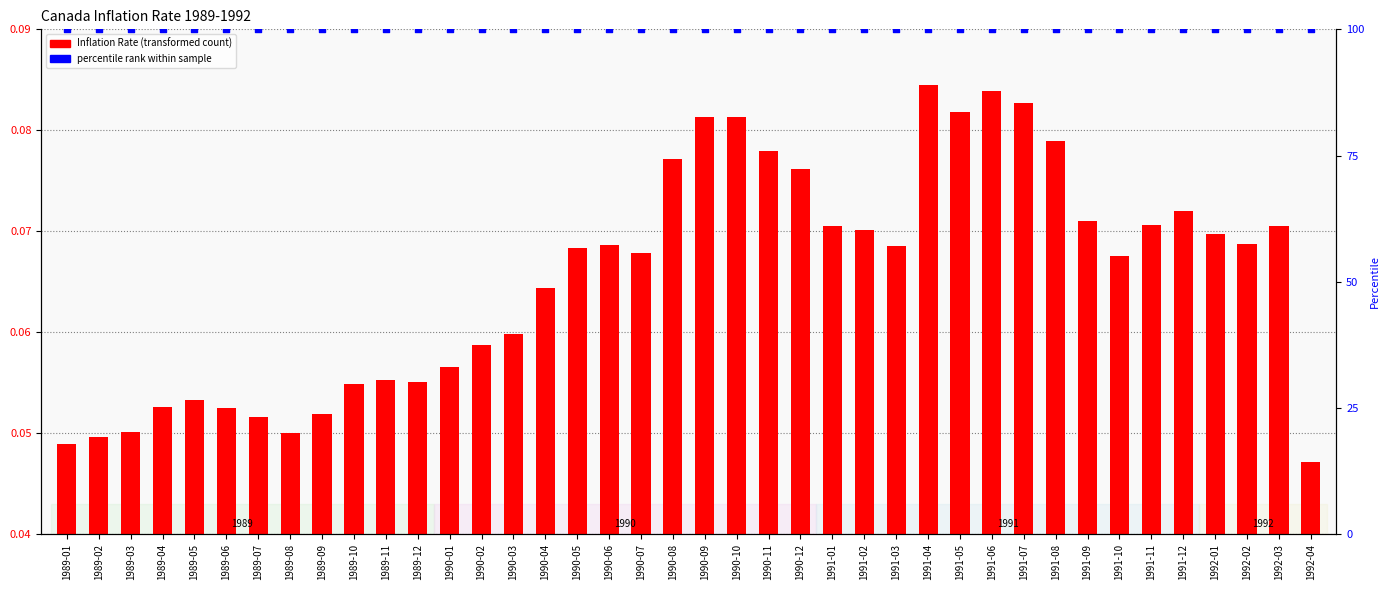

What is the total value across all series at 1990-01?

100.1